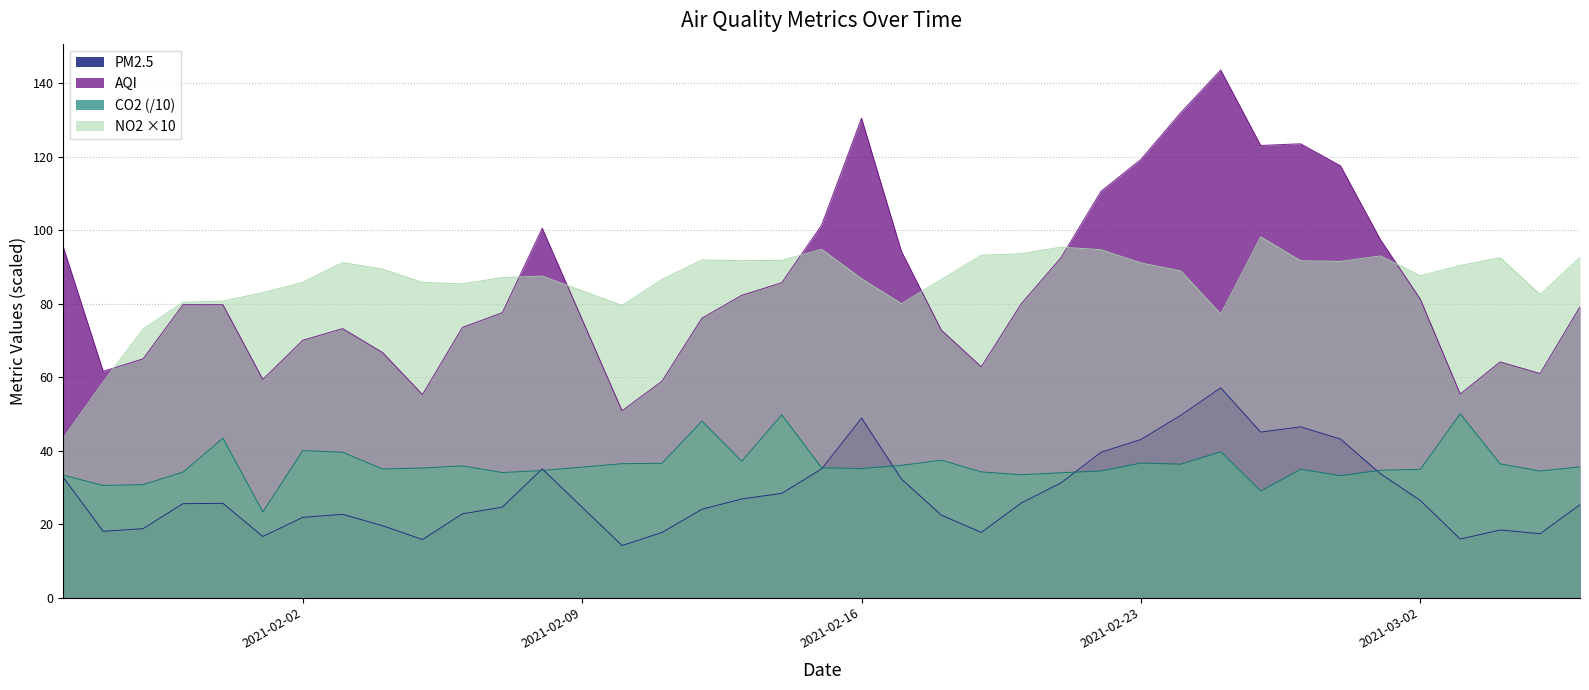

The value of PM2.5 at 2021-02-02 is 7.0. True or false?

False